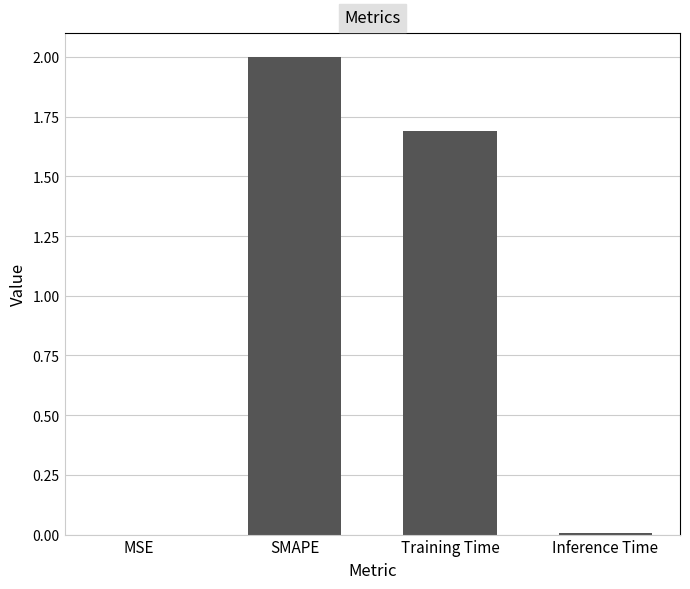

What is the sum of all values?

3.7